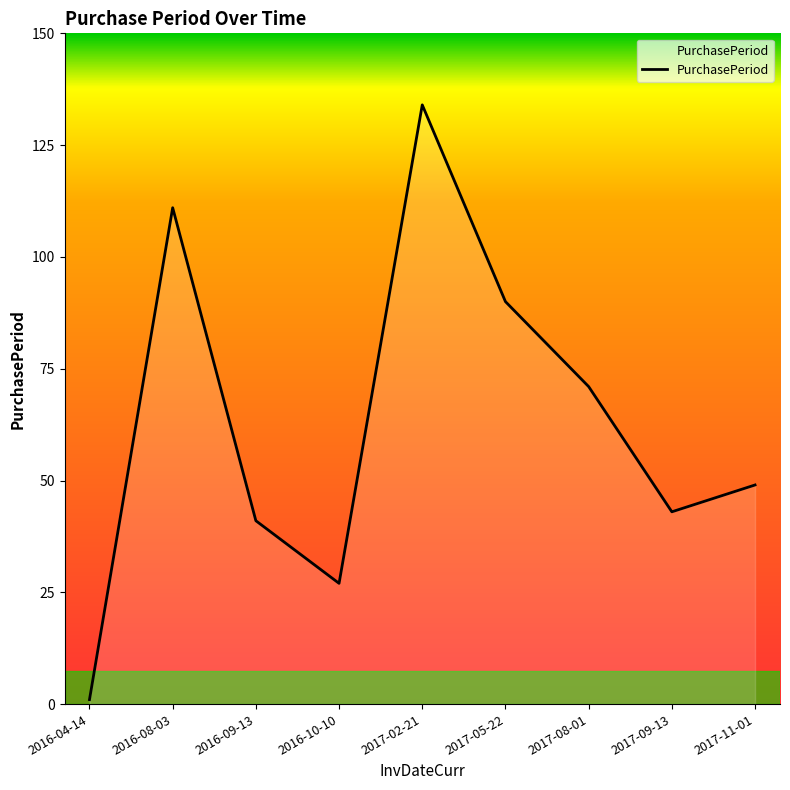

What is the difference between the values at 2016-10-10 and 2017-09-13?

16